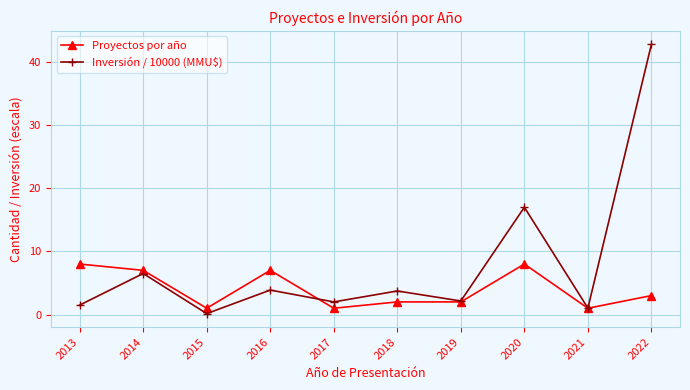

What is the total value across all series at 2022?

45.8